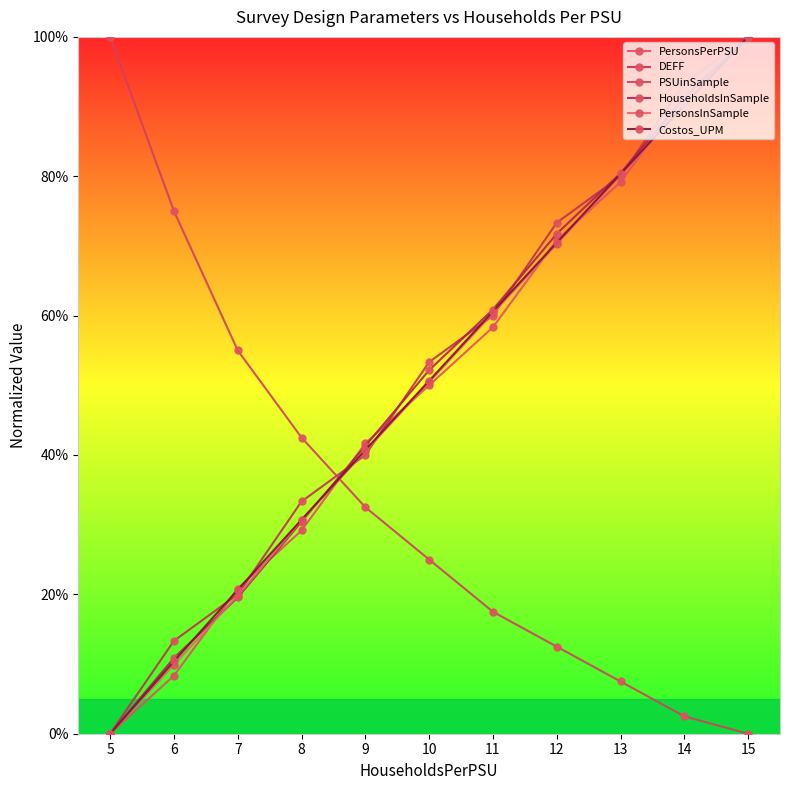

Is it true that Costos_UPM equals -0.4 at 5?

False